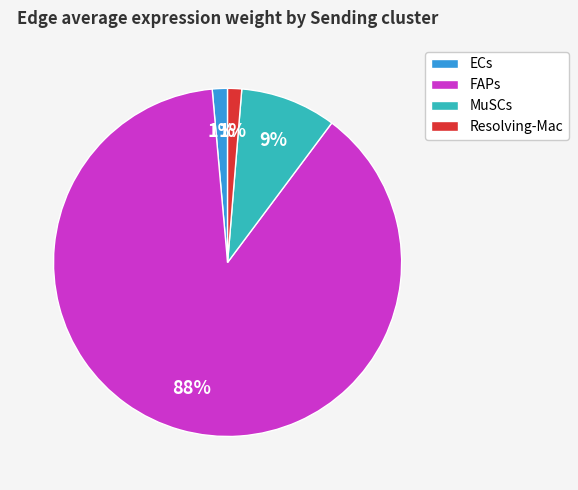

Which has a higher value, Resolving-Mac or FAPs?

FAPs